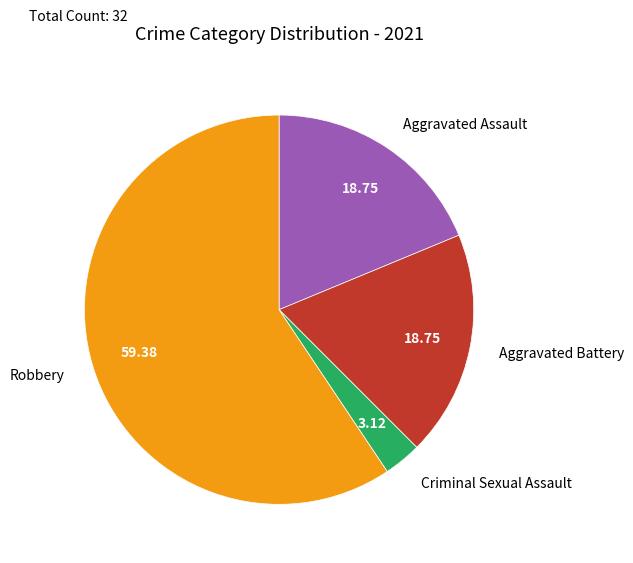

Is there a majority slice in this chart?

Yes